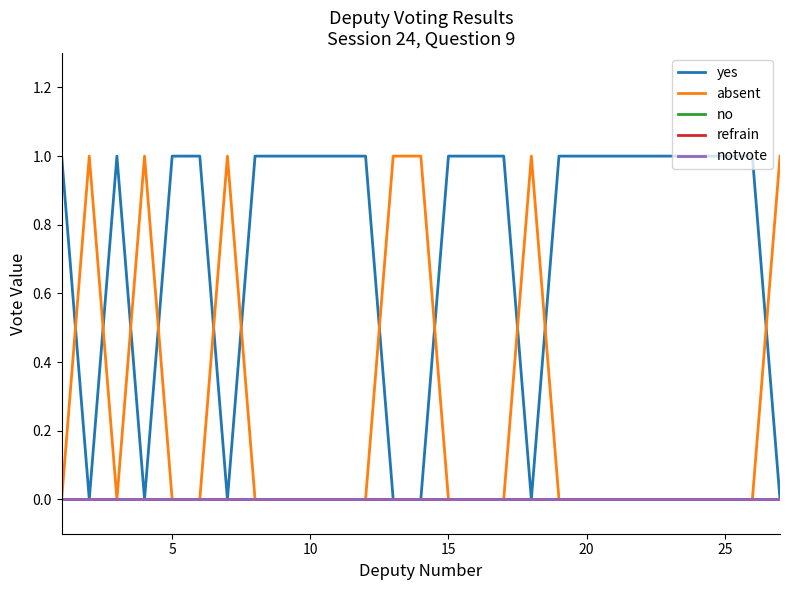

Does the chart display data point markers on the line(s)?

No